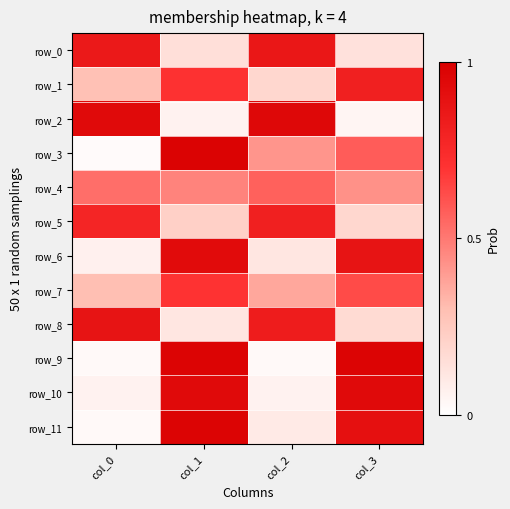

At which category is the sum across all series the highest?

col_1